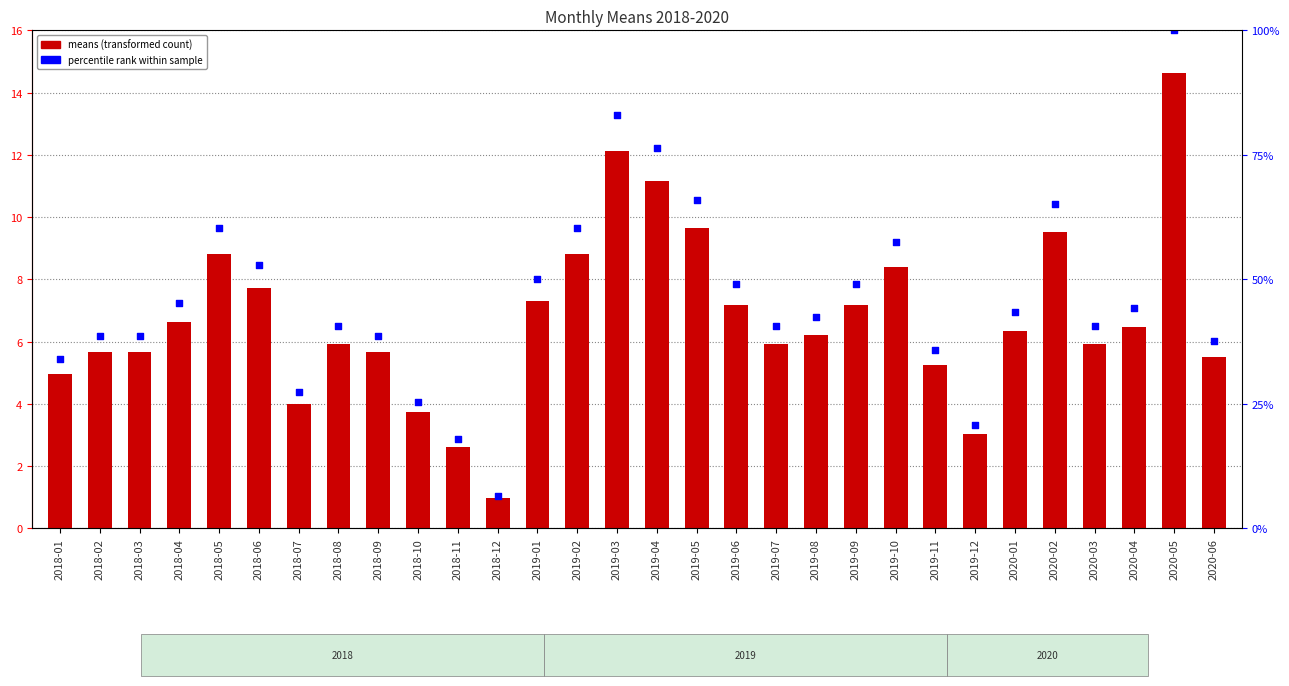

At which category is the sum across all series the highest?

2020-05